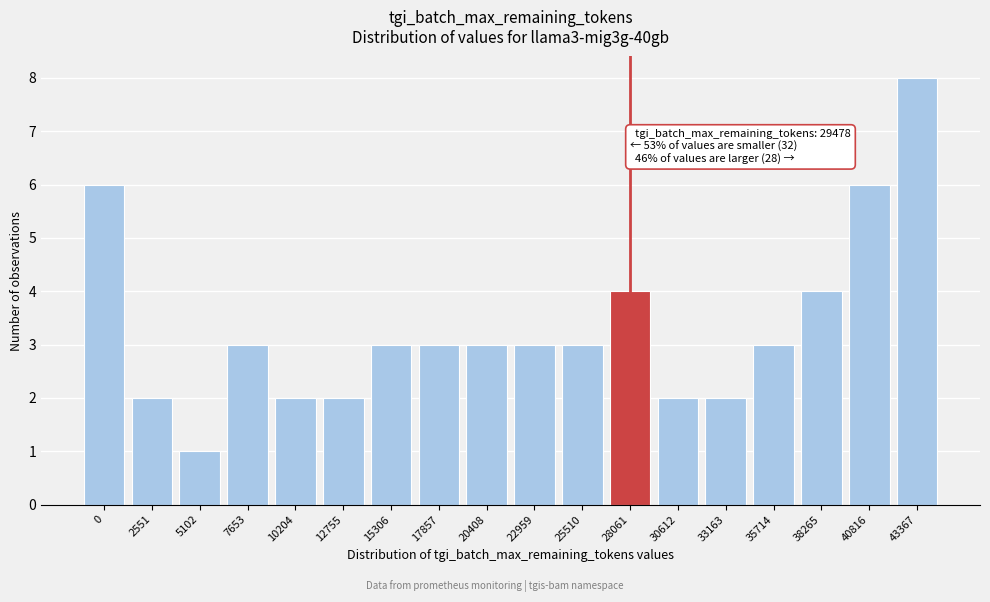

Reading left to right, list all the values displayed in this chart.

0=6	2551=2	5102=1	7653=3	10204=2	12755=2	15306=3	17857=3	20408=3	22959=3	25510=3	28061=4	30612=2	33163=2	35714=3	38265=4	40816=6	43367=8